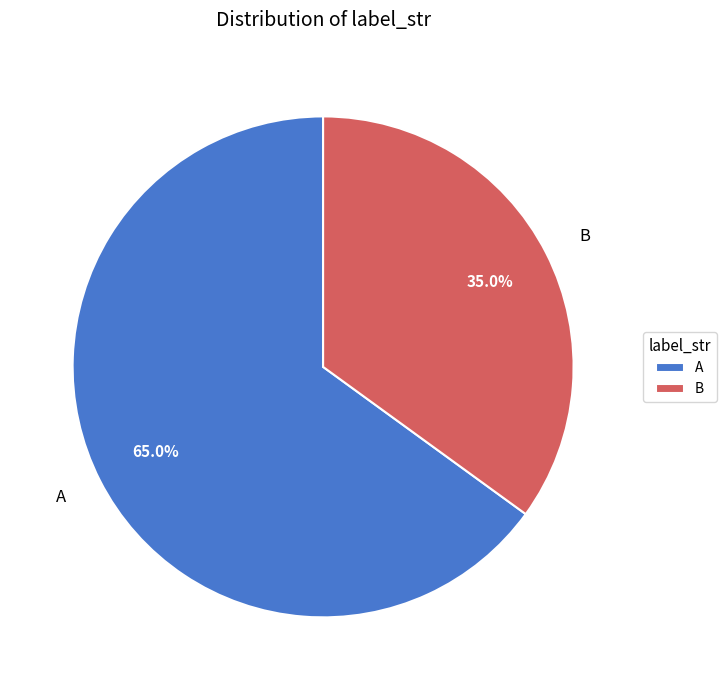

Approximately how many times larger is the value at B compared to A?

0.5